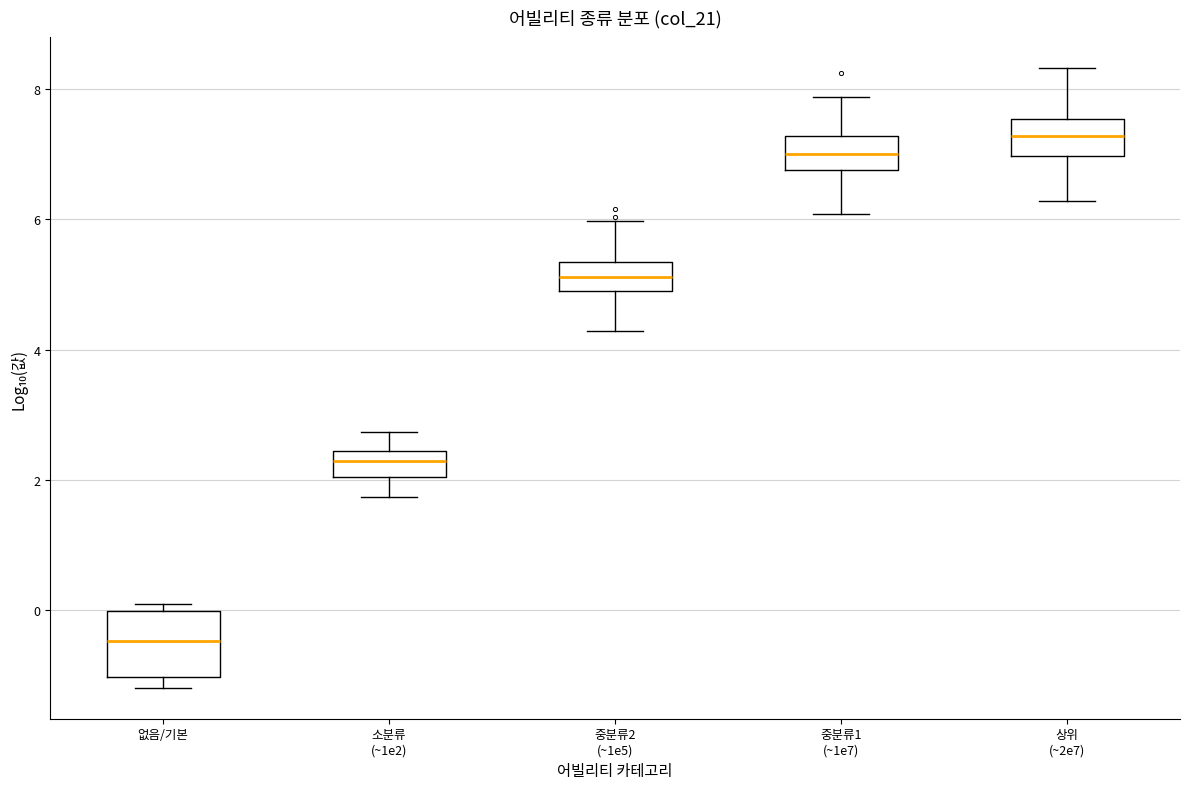

Reading left to right, read every box against the y-axis: the position of its median line, the range the box covers, and the ends of its whiskers. The values are not printed on the chart, so give them approximately, as read against the axis.

없음/기본: median -0.4, box -1.0 to 0.0, whiskers -1.2 to 0.0 (just above the box's upper edge)
소분류 (~1e2): median 2.2, box 2.0 to 2.4, whiskers 1.8 to 2.8
중분류2 (~1e5): median 5.2, box 5.0 to 5.4, whiskers 4.2 to 6.0
중분류1 (~1e7): median 7.0, box 6.8 to 7.2, whiskers 6.0 to 7.8
상위 (~2e7): median 7.2, box 7.0 to 7.6, whiskers 6.2 to 8.4